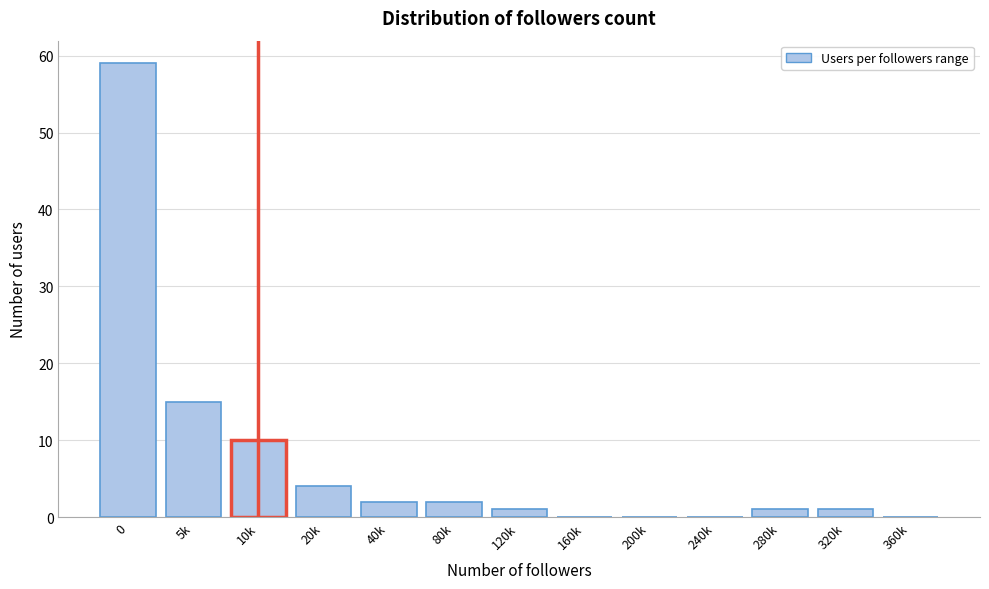

Reading right to left, extract all data points from this chart.

360k=0	320k=1	280k=1	240k=0	200k=0	160k=0	120k=1	80k=2	40k=2	20k=4	10k=10	5k=15	0=59